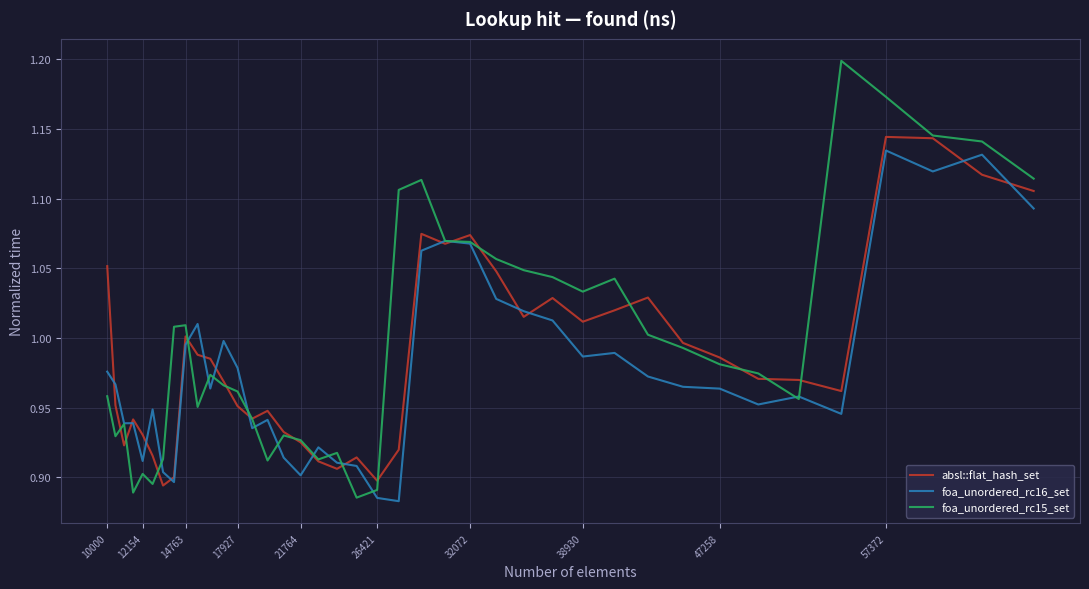

Which series has the widest spread of values?

foa_unordered_rc15_set